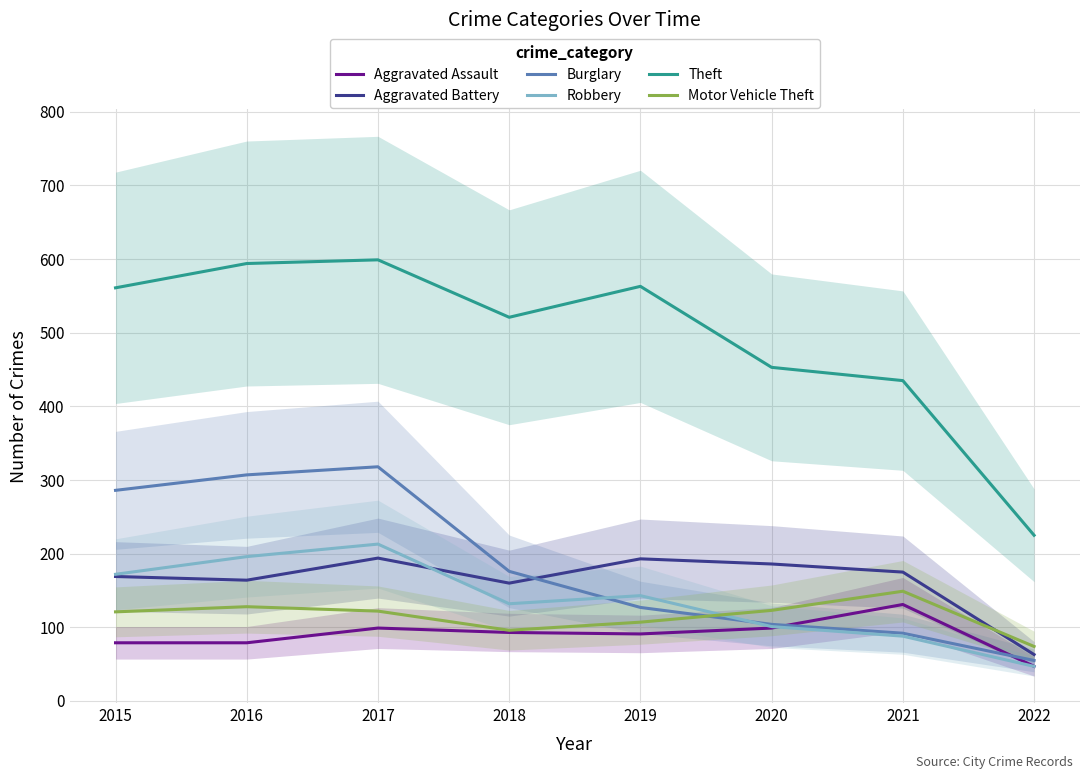

How many lines are shown in the chart?

6